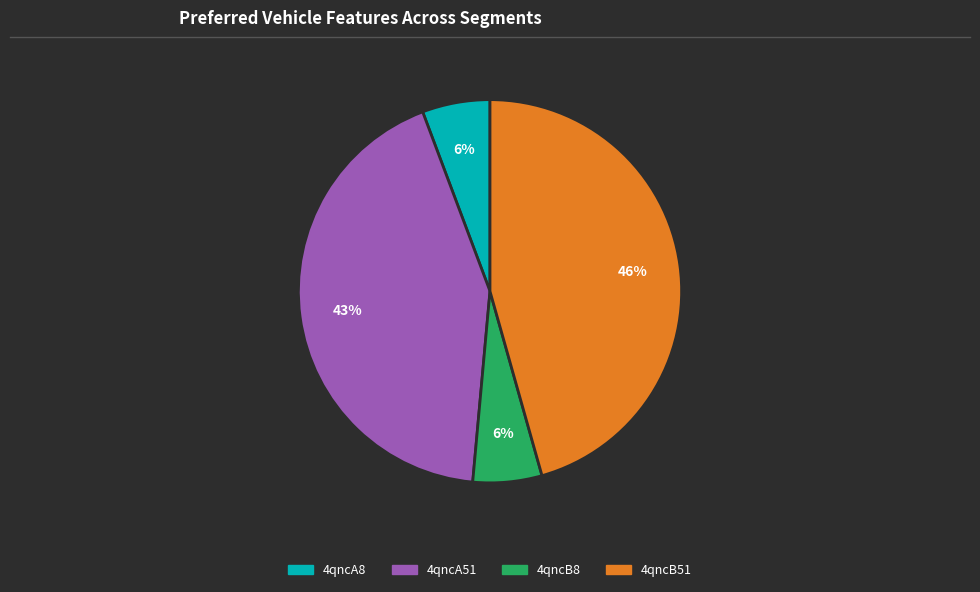

What is the largest slice in the pie chart?

4qncB51